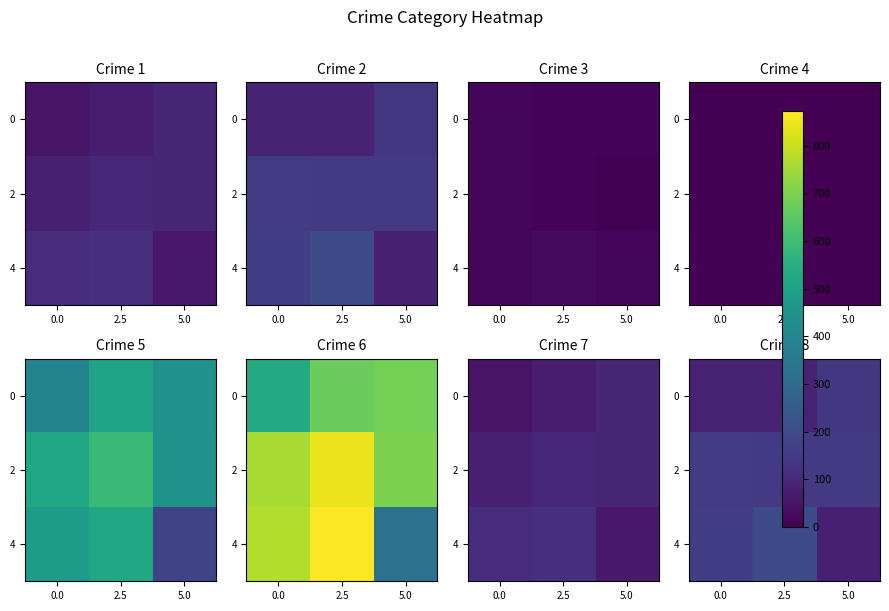

What is the difference between the maximum and minimum values in the row_2 series?

126